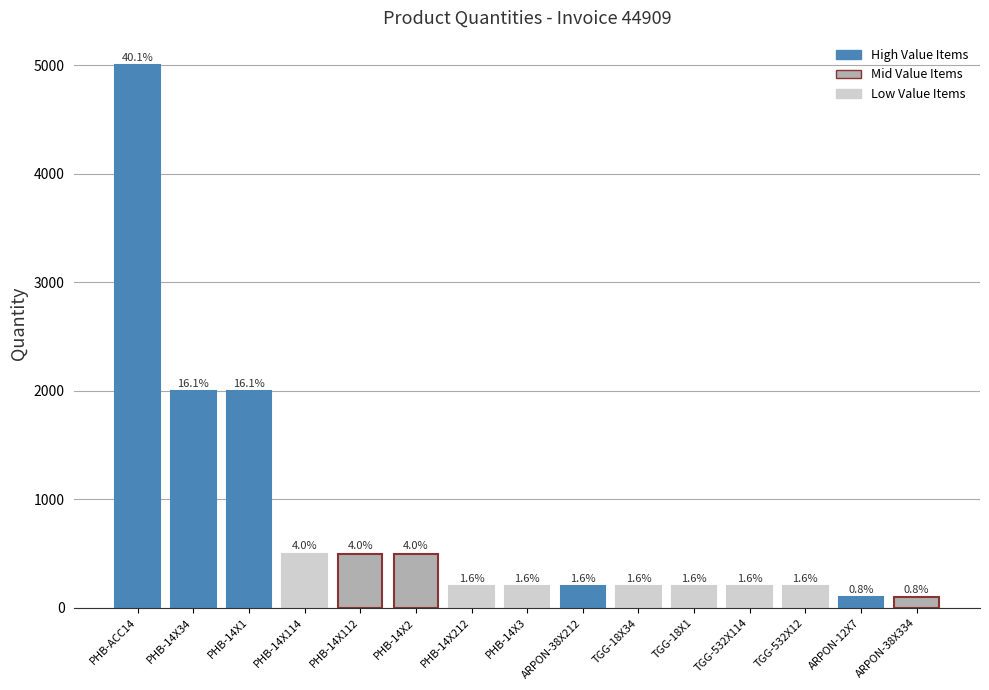

Is it true that the value at PHB-14X34 is 2000?

True